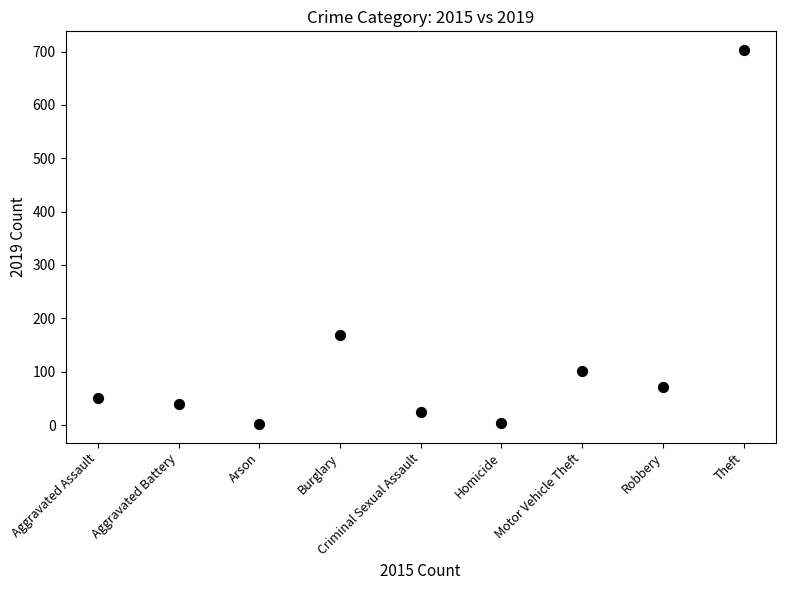

What is the range of Y values (max minus min)?

701